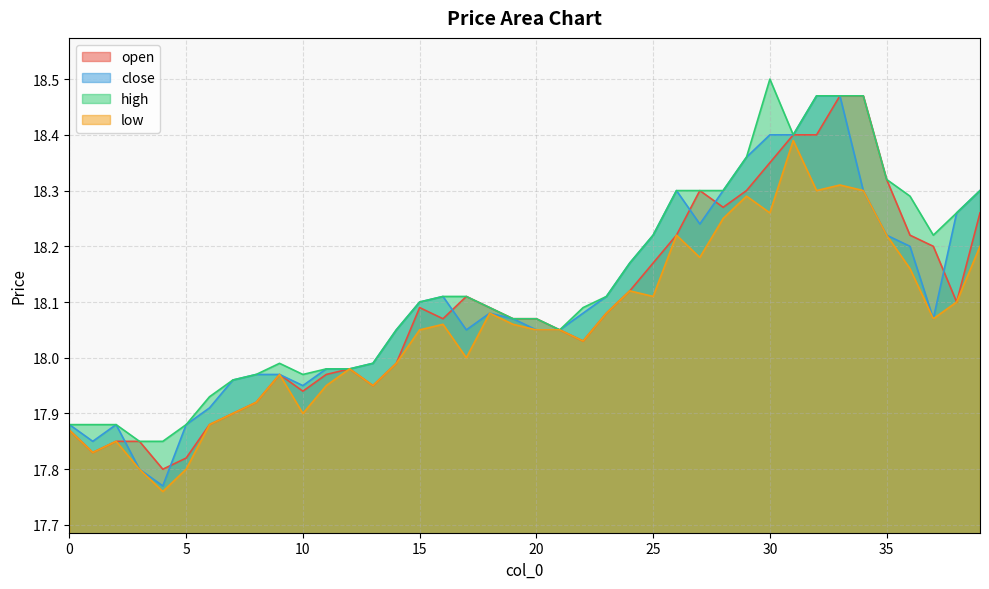

True or false: close and low intersect in this chart.

False